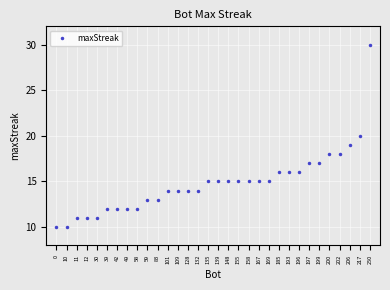

Is it true that the value at 42 is 8?

False